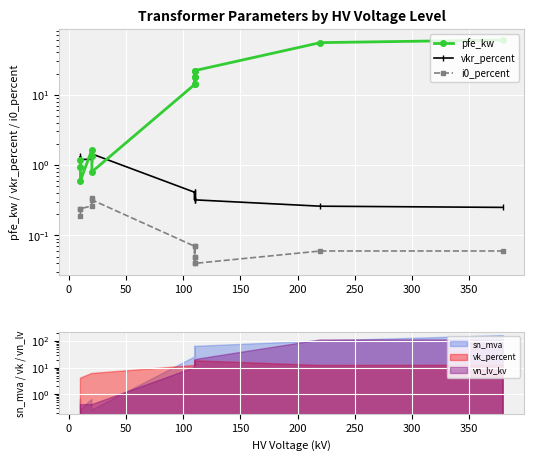

True or false: pfe_kw and vkr_percent cross at least once.

True